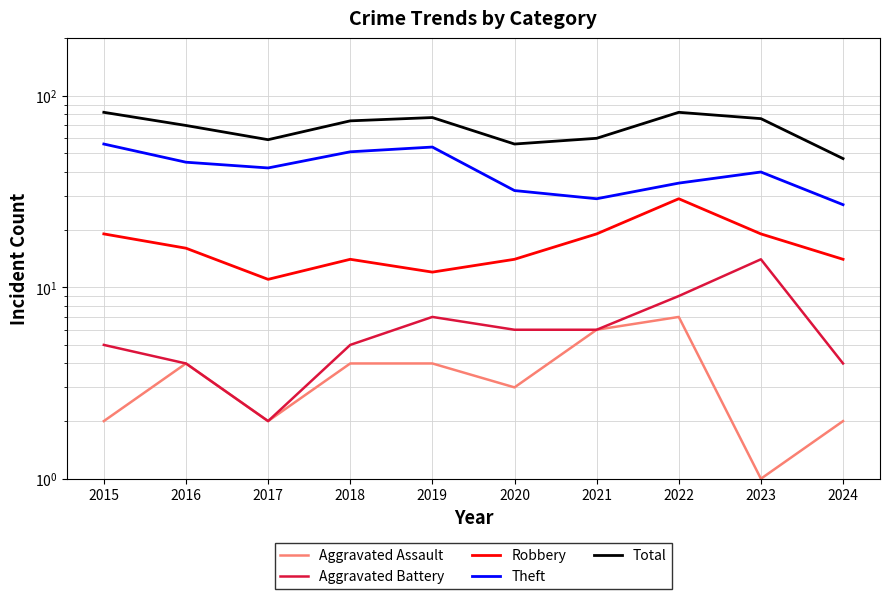

Which series has the largest total across all categories?

Total